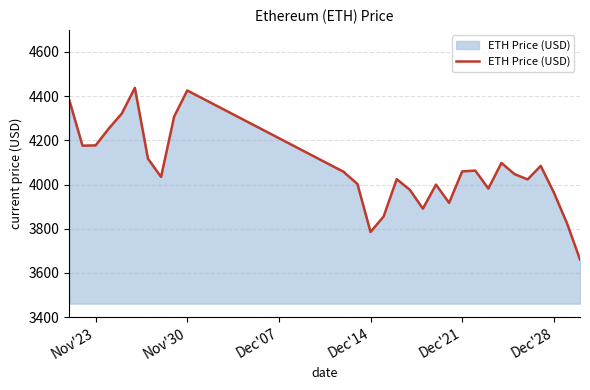

How many points are lower than both their immediate neighbors (excluding endpoints)?

7